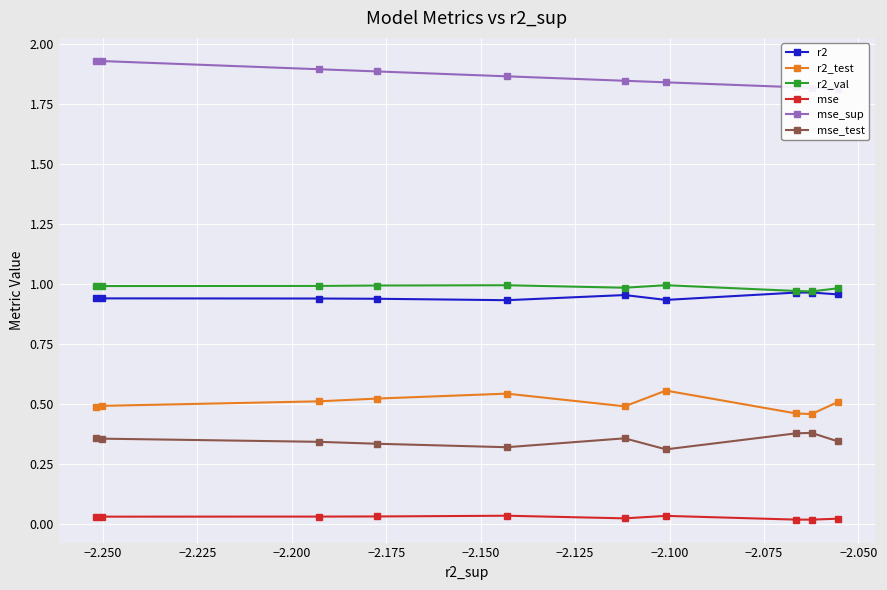

How many categories are shown in the chart?

10